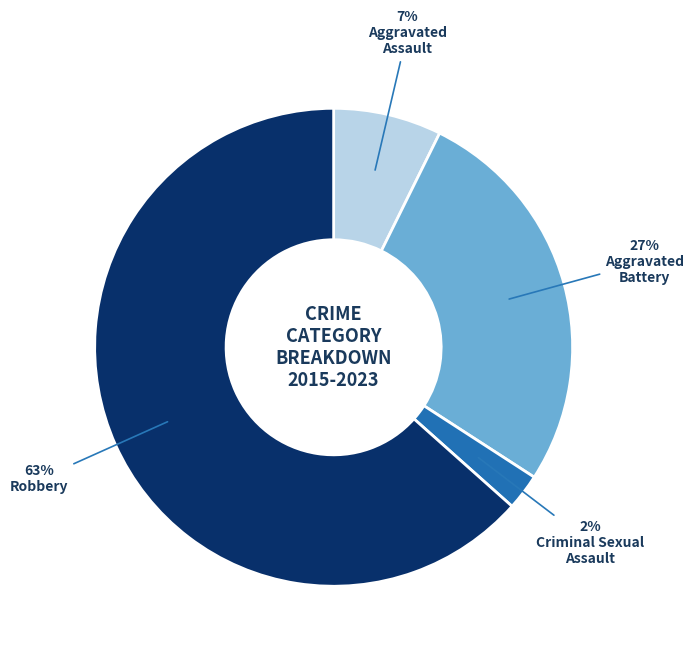

To the nearest percent, what is the average slice percentage?

25%